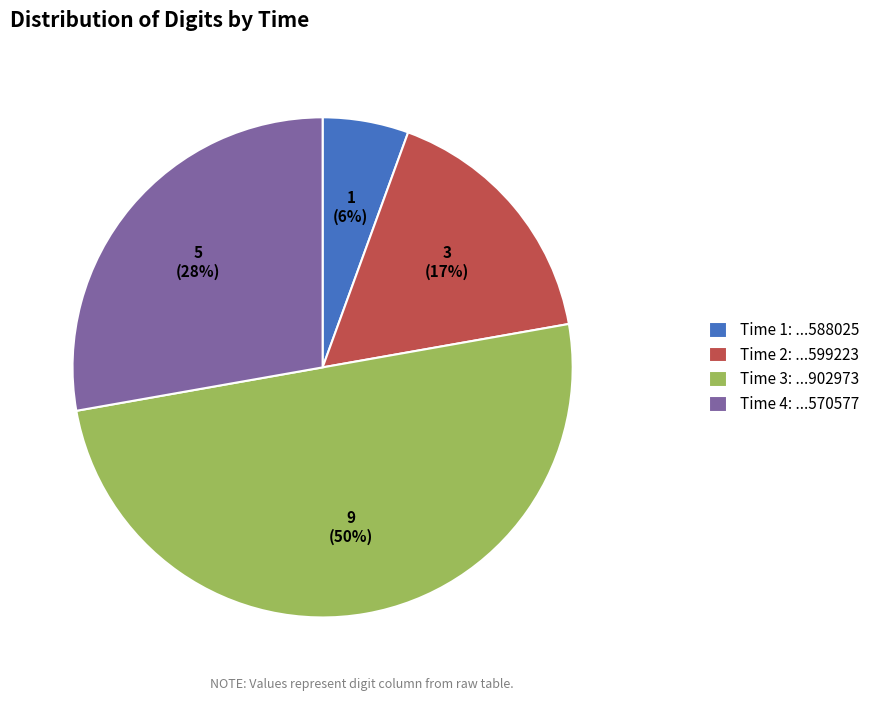

Do Time 1: ...588025 and Time 2: ...599223 together represent more than half of the pie?

No